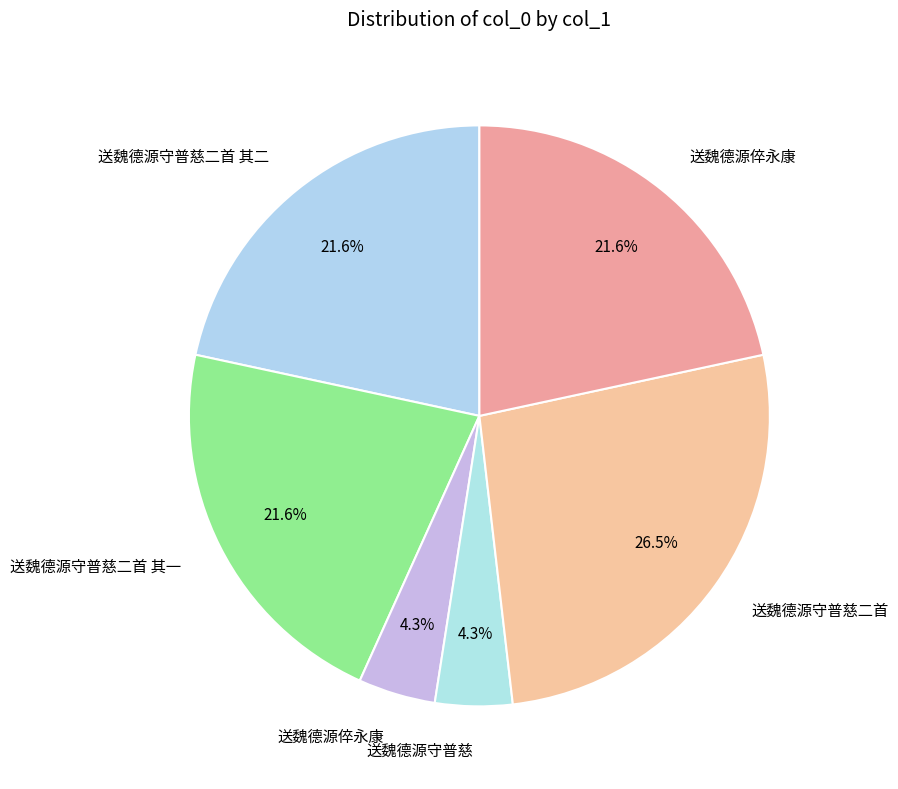

Does any single category account for the majority?

No